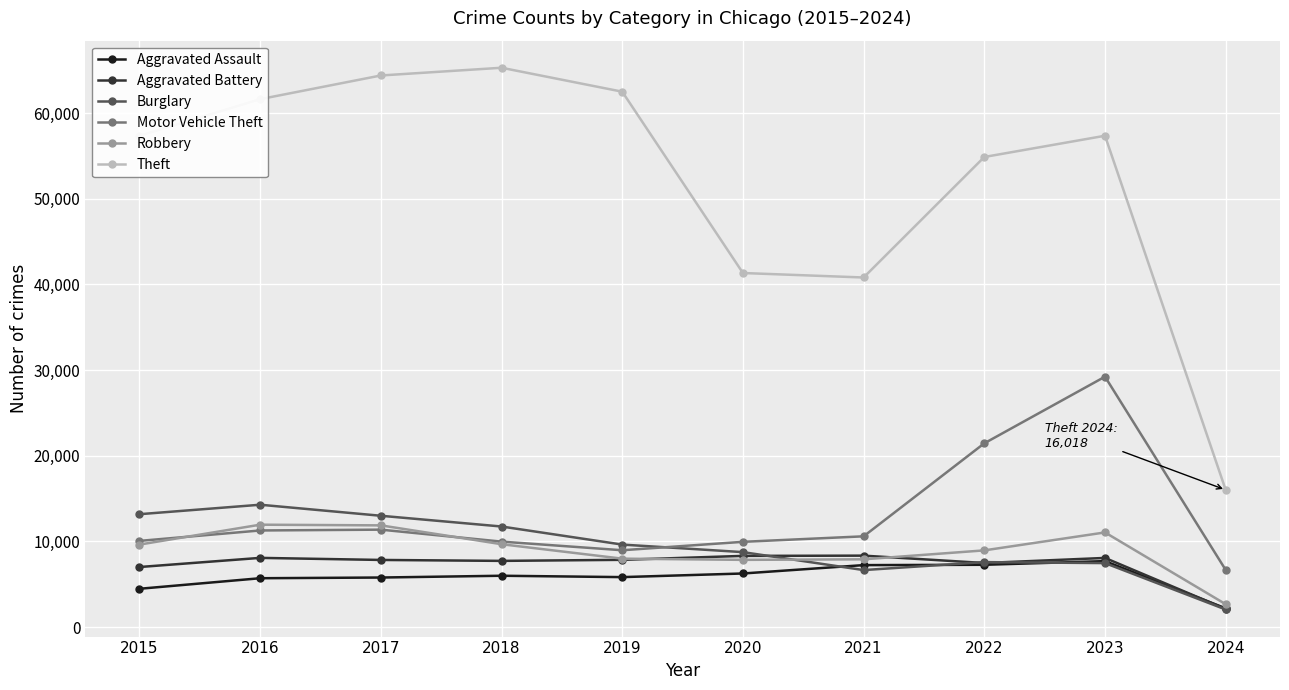

What is the value of the Motor Vehicle Theft point at the 3rd from the left?

11380